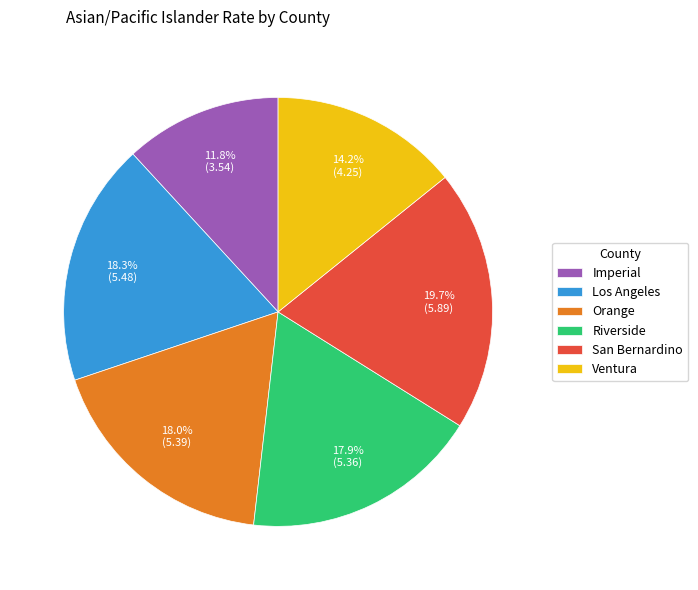

Is it true that San Bernardino is 20% of the pie?

True